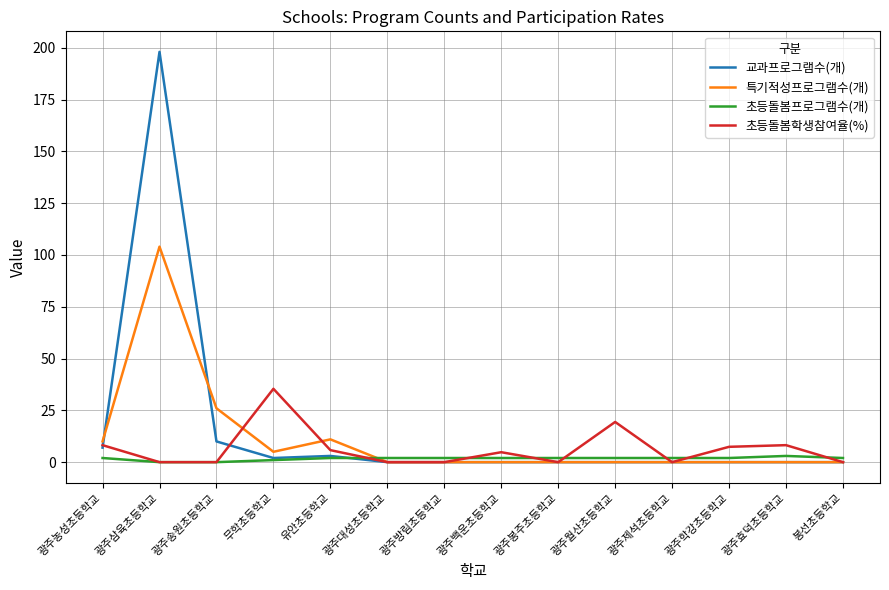

How many lines are shown in the chart?

4